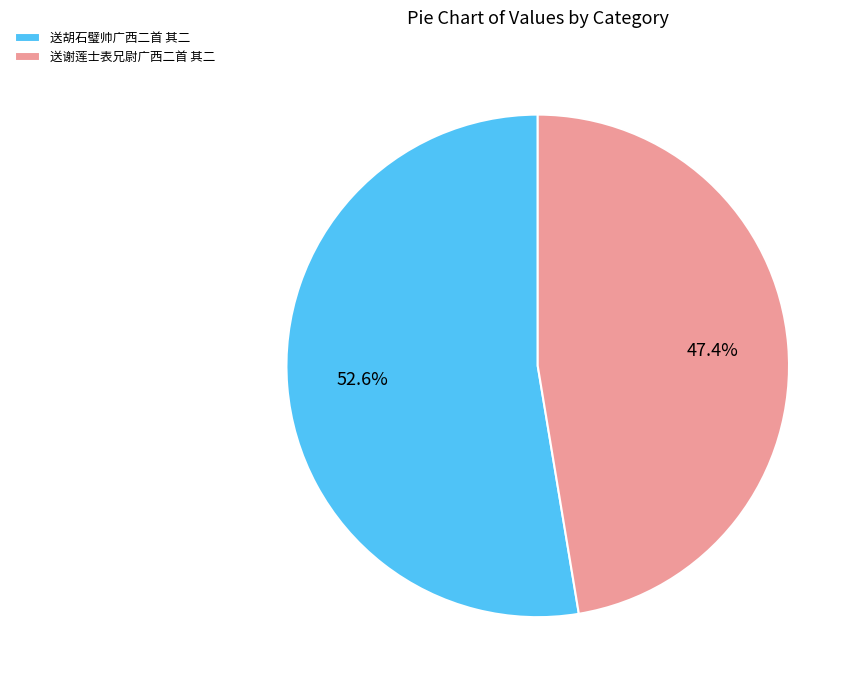

What percentage is the 送谢莲士表兄尉广西二首 其二 slice, to the nearest percent?

47%